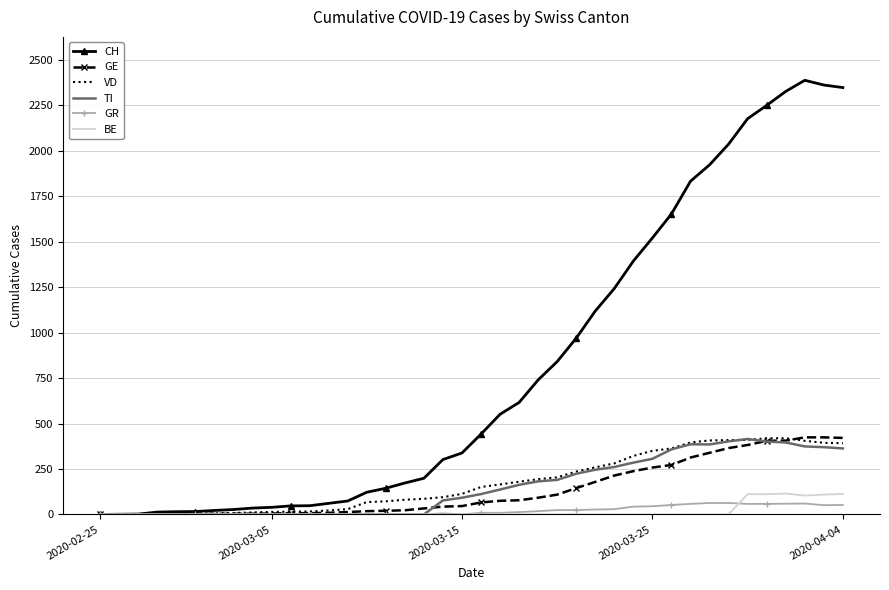

Which series has the largest range (max minus min)?

CH